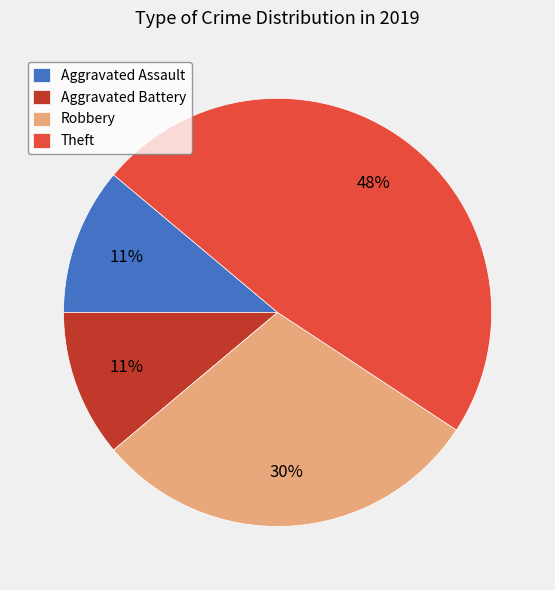

What is the ratio of the value at Aggravated Assault to the value at Robbery?

0.4